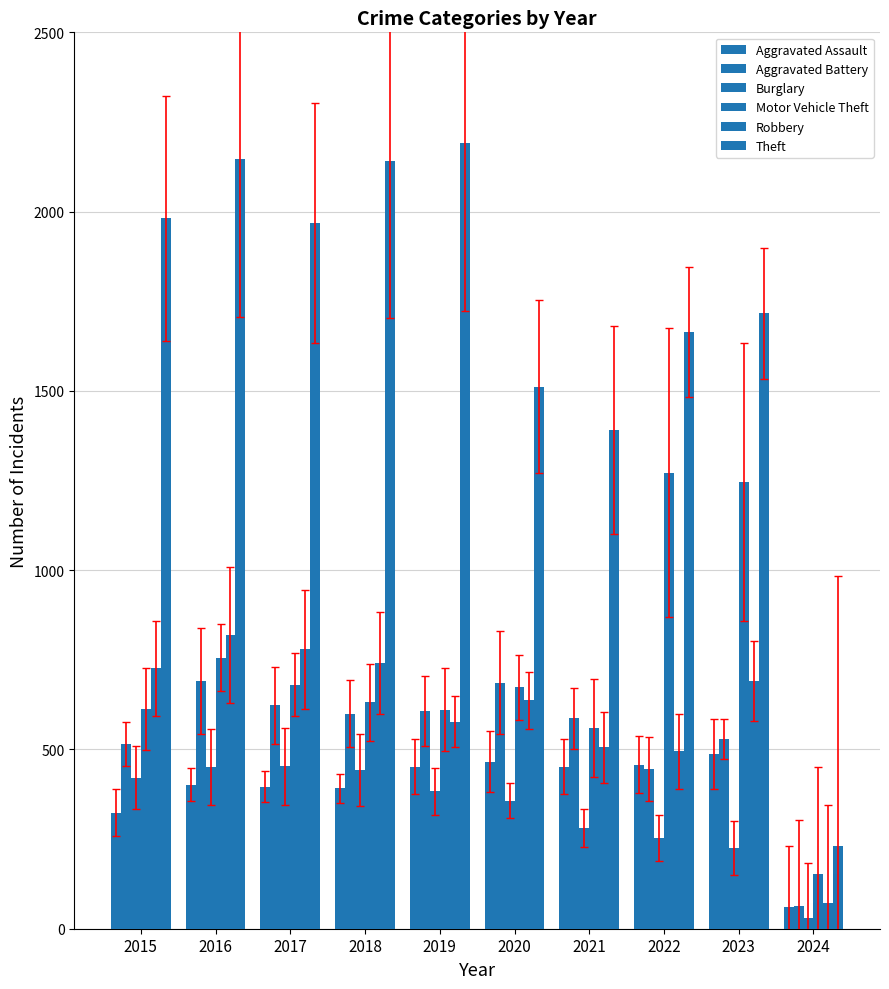

At which category is the sum across all series the highest?

2016